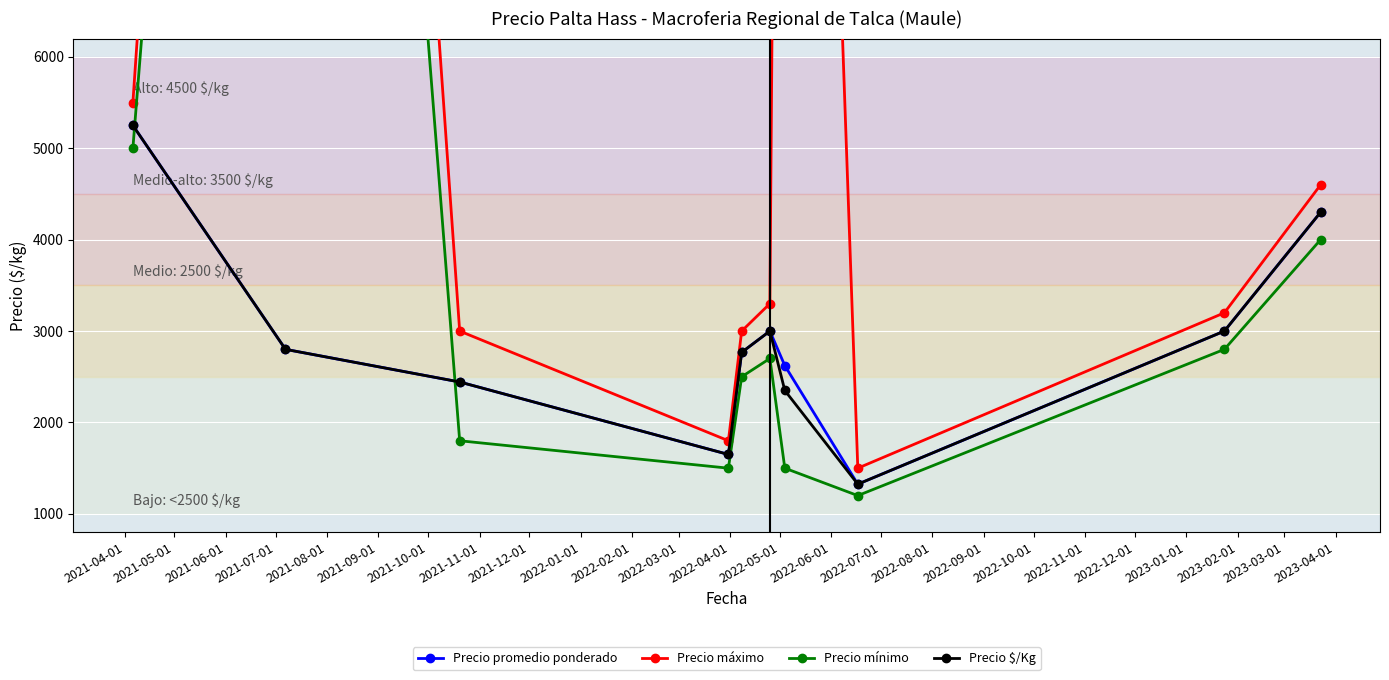

What are all the series names shown in the legend?

Precio promedio ponderado, Precio máximo, Precio mínimo, Precio $/Kg